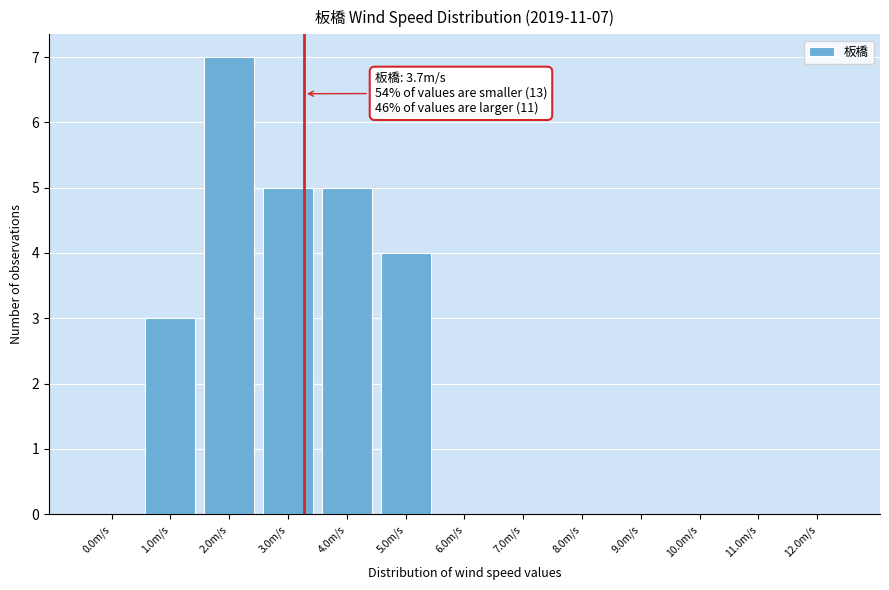

Reading left to right, what are all the values shown in this chart?

0.0m/s=0	1.0m/s=3	2.0m/s=7	3.0m/s=5	4.0m/s=5	5.0m/s=4	6.0m/s=0	7.0m/s=0	8.0m/s=0	9.0m/s=0	10.0m/s=0	11.0m/s=0	12.0m/s=0